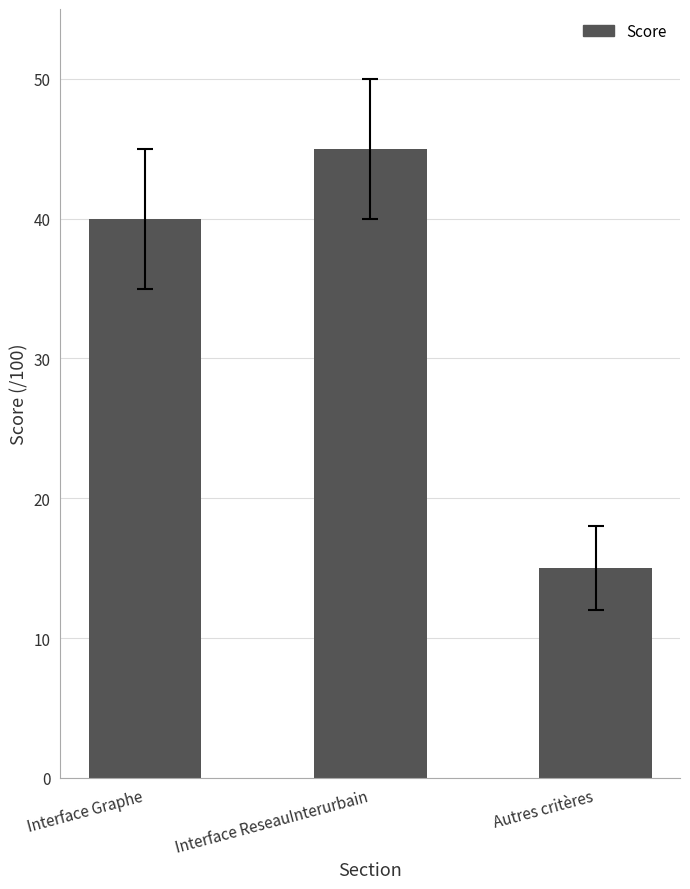

Which has a higher value, Interface Graphe or Interface ReseauInterurbain?

Interface ReseauInterurbain